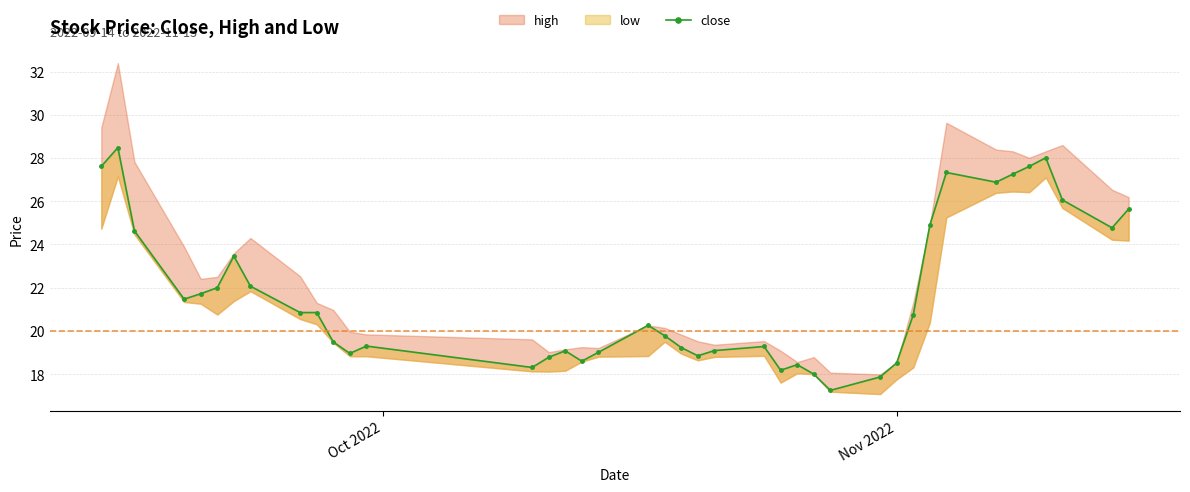

What is the smallest value displayed?

17.2